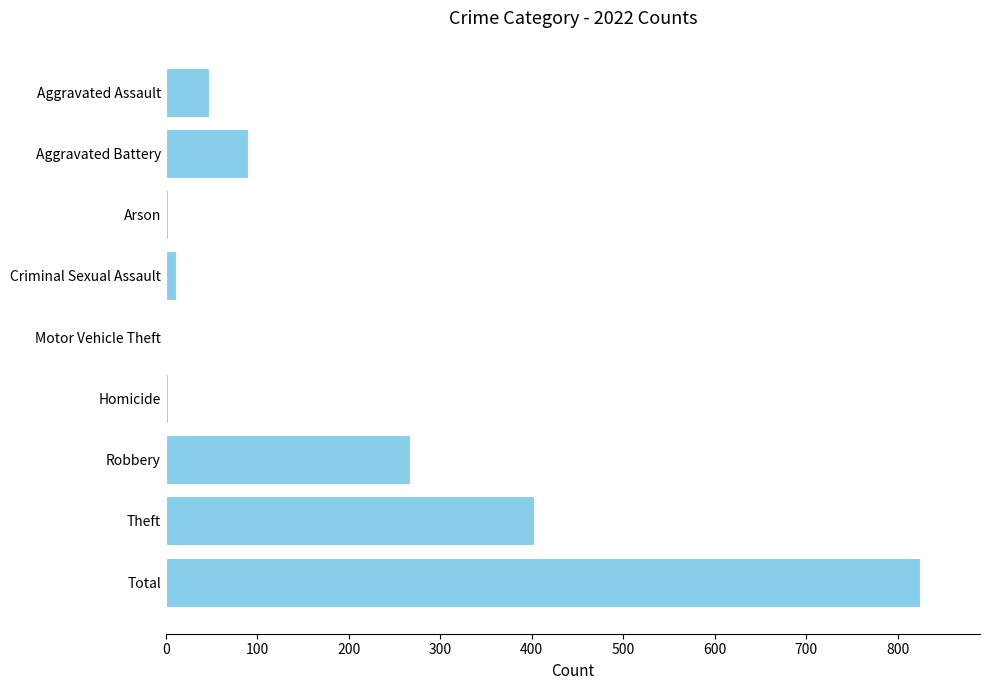

At which label is the value closest to 412?

Theft